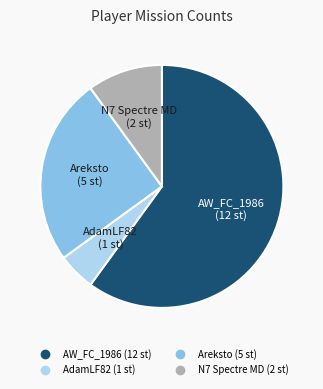

Do Areksto and AW_FC_1986 together represent more than half of the pie?

Yes